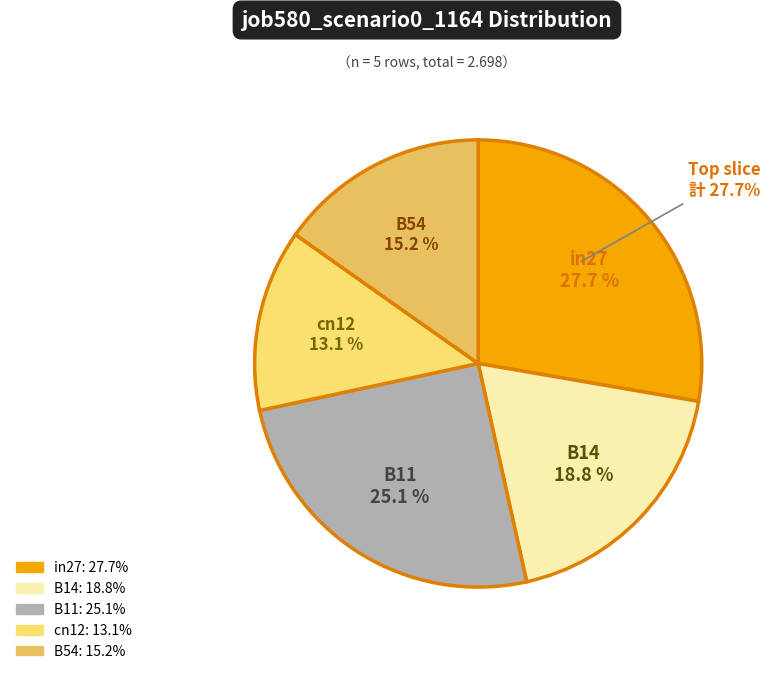

To the nearest percent, what is the average slice percentage?

20%